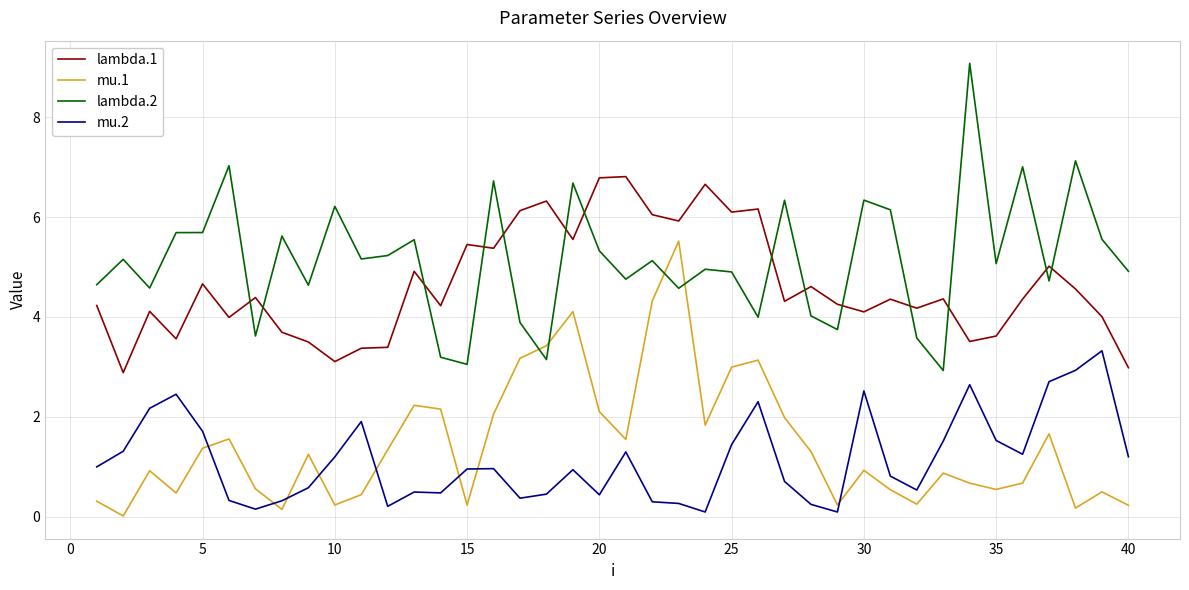

How many categories are shown in the chart?

40